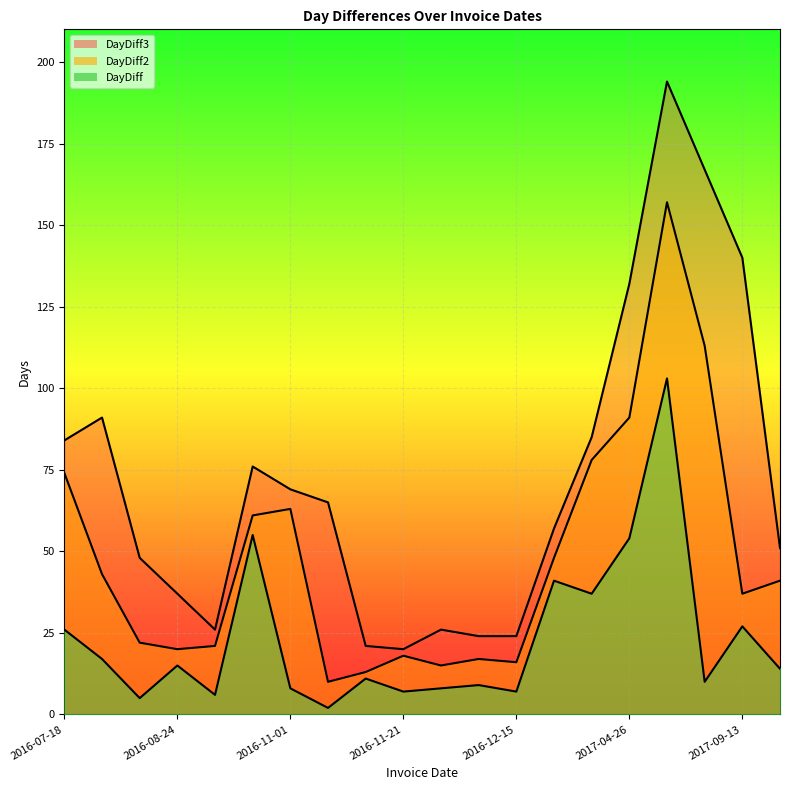

List the series in order of their peak value, highest first.

DayDiff3_line, DayDiff2_line, DayDiff_line